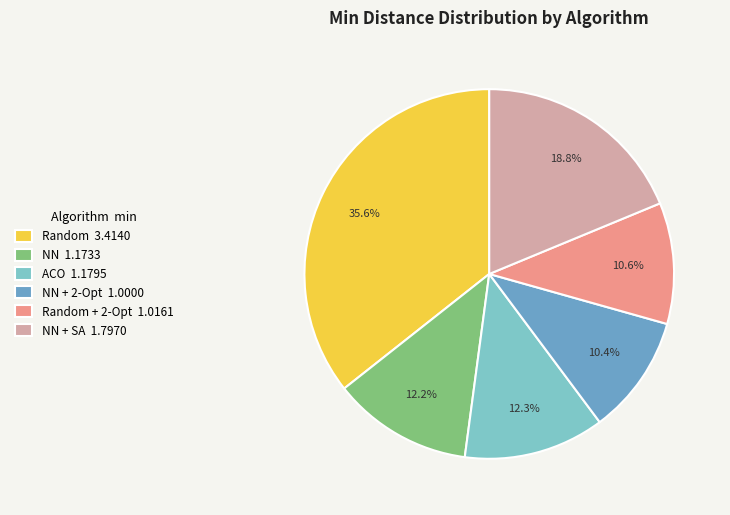

Do NN 1.1733 and Random 3.4140 together represent more than half of the pie?

No